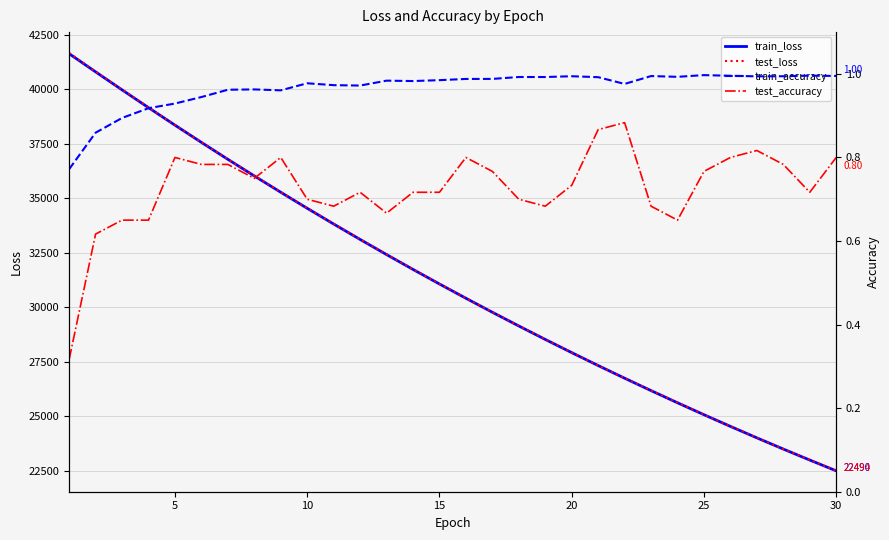

What is the value of the train_accuracy point at the 13th from the left?

1.0